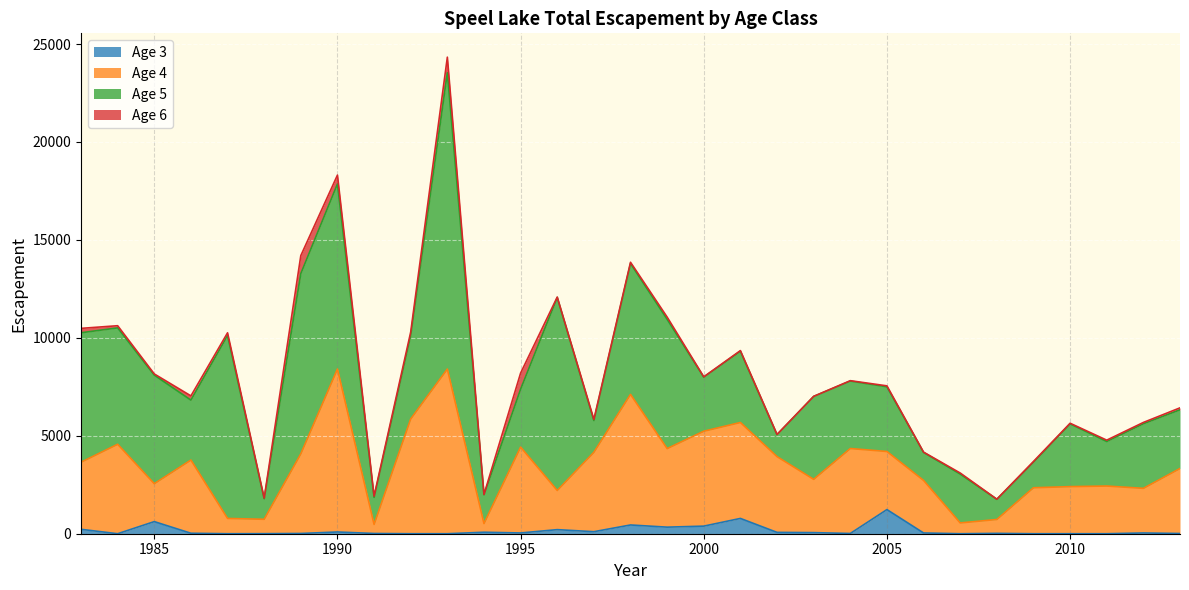

What is the maximum value for Age 3?

1232.0